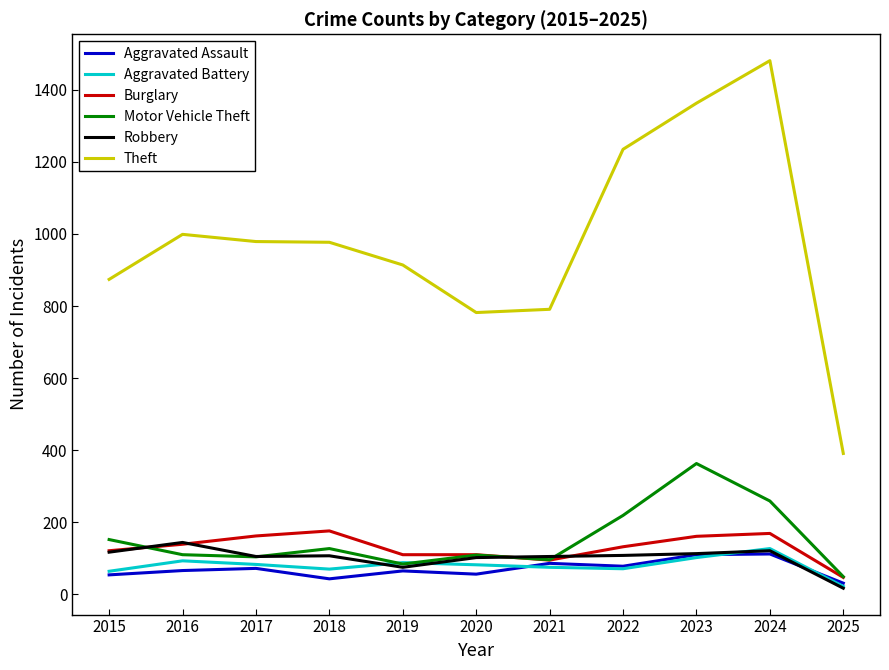

True or false: Robbery has more than 0 points higher than both neighbors.

True